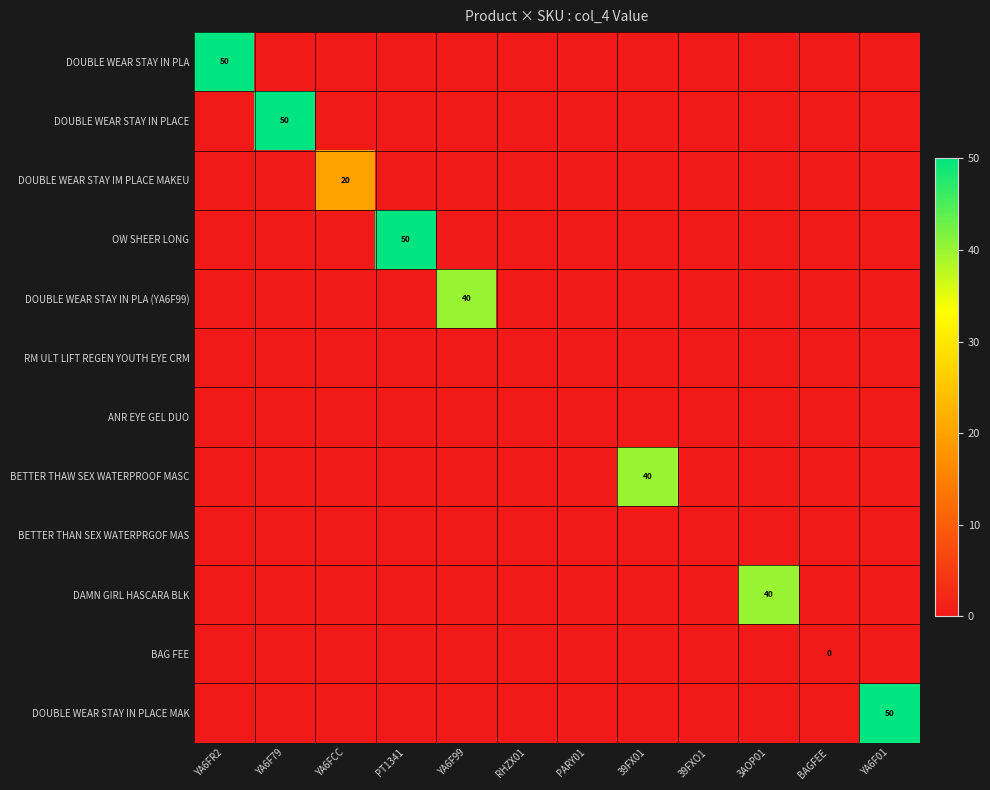

What is the difference between the maximum and second lowest values in the OW SHEER LONG series?

50.0